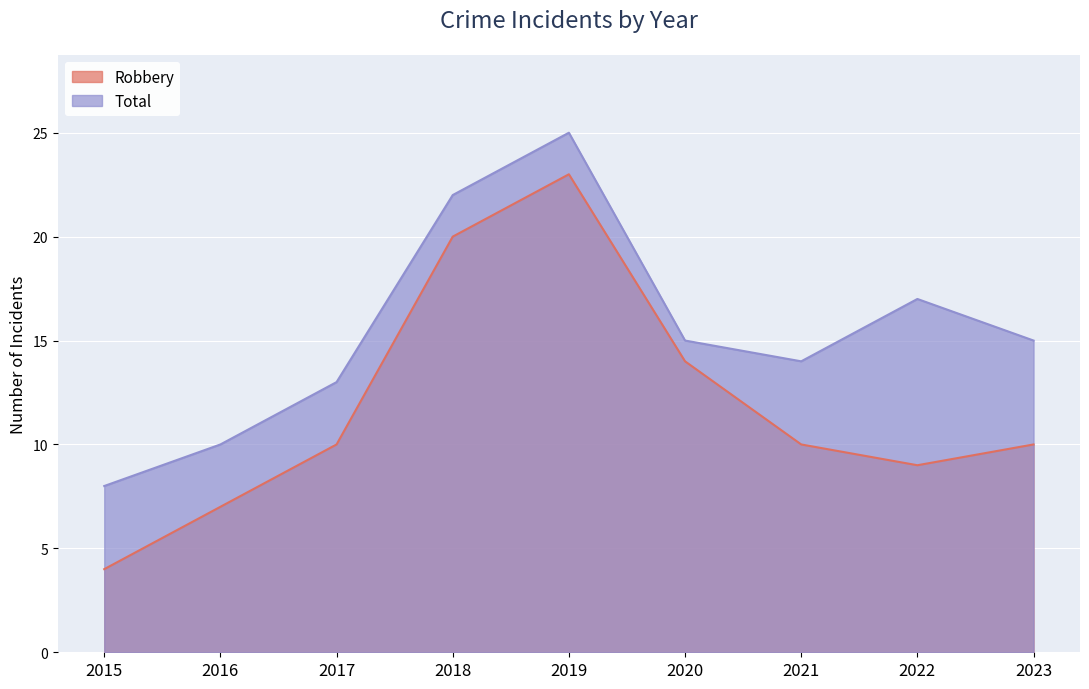

What is the difference between the second highest and second lowest values in the Total series?

12